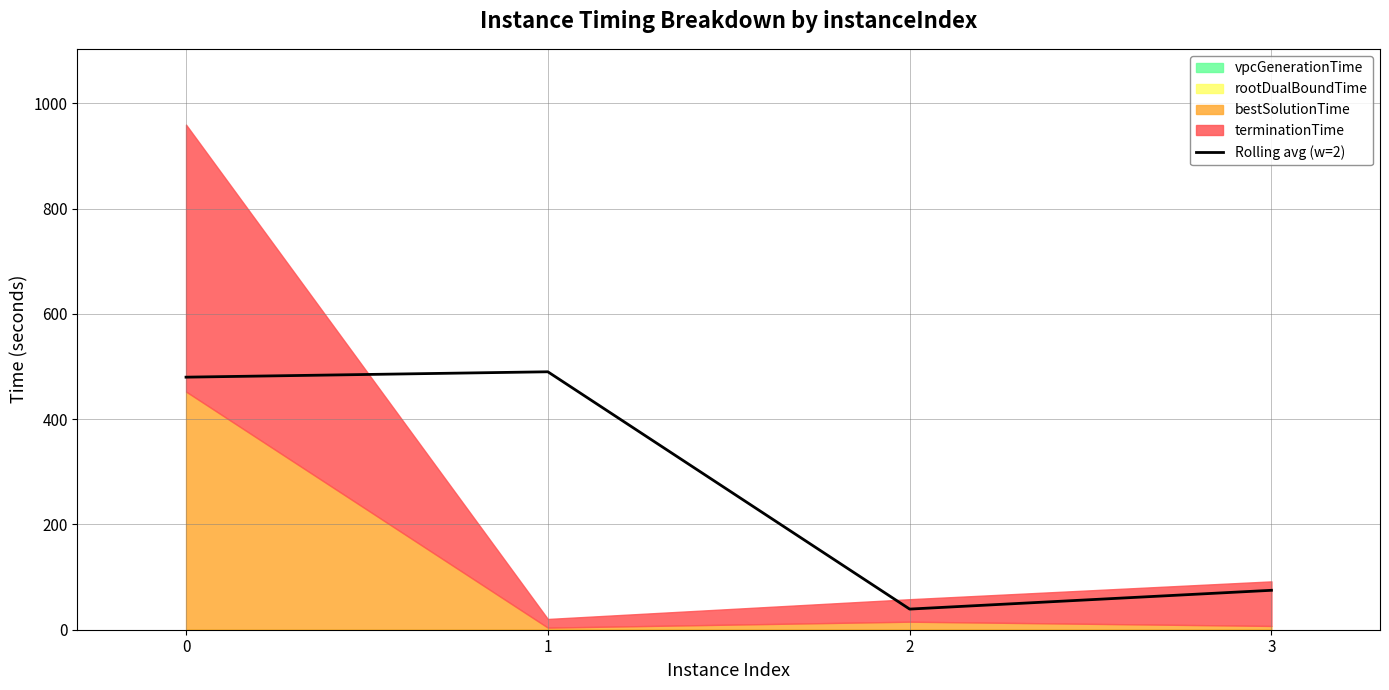

Does the chart display data point markers on the line(s)?

No